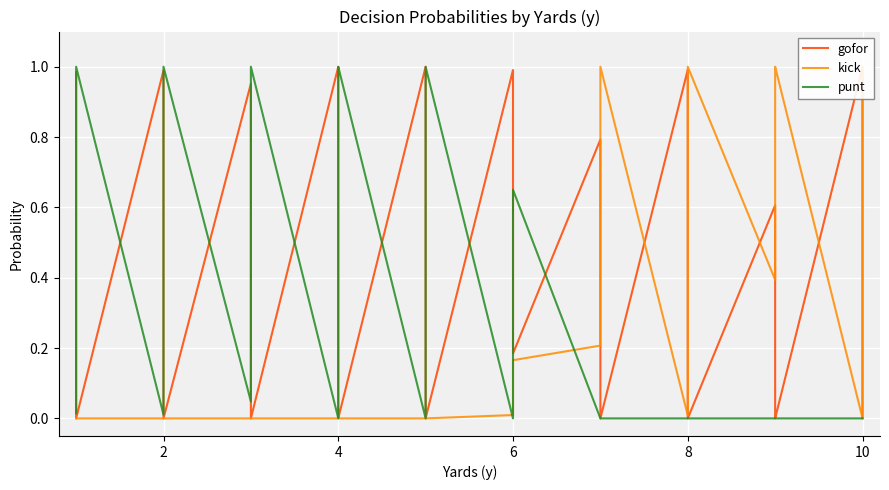

Reading right to left, what are all the values shown in this chart?

gofor: 0.0	0.0	0.5	1.0	0.0	0.0	0.0	0.6	0.0	0.0	0.2	1.0	0.0	0.0	0.0	0.8	0.2	0.9	1.0	1.0	0.0	0.3	1.0	1.0	0.0	0.0	0.6	1.0	0.0	0.0	0.1	1.0	0.0	0.0	0.3	1.0	0.0	0.0	0.3	1.0
kick: 1.0	1.0	0.5	0.0	1.0	1.0	1.0	0.4	1.0	1.0	0.8	0.0	1.0	1.0	1.0	0.2	0.2	0.1	0.0	0.0	0.0	0.0	0.0	0.0	0.0	0.0	0.0	0.0	0.0	0.0	0.0	0.0	0.0	0.0	0.0	0.0	0.0	0.0	0.0	0.0
punt: 0.0	0.0	0.0	0.0	0.0	0.0	0.0	0.0	0.0	0.0	0.0	0.0	0.0	0.0	0.0	0.0	0.7	0.0	0.0	0.0	1.0	0.7	0.0	0.0	1.0	1.0	0.4	0.0	1.0	1.0	0.9	0.0	1.0	1.0	0.7	0.0	1.0	1.0	0.7	0.0